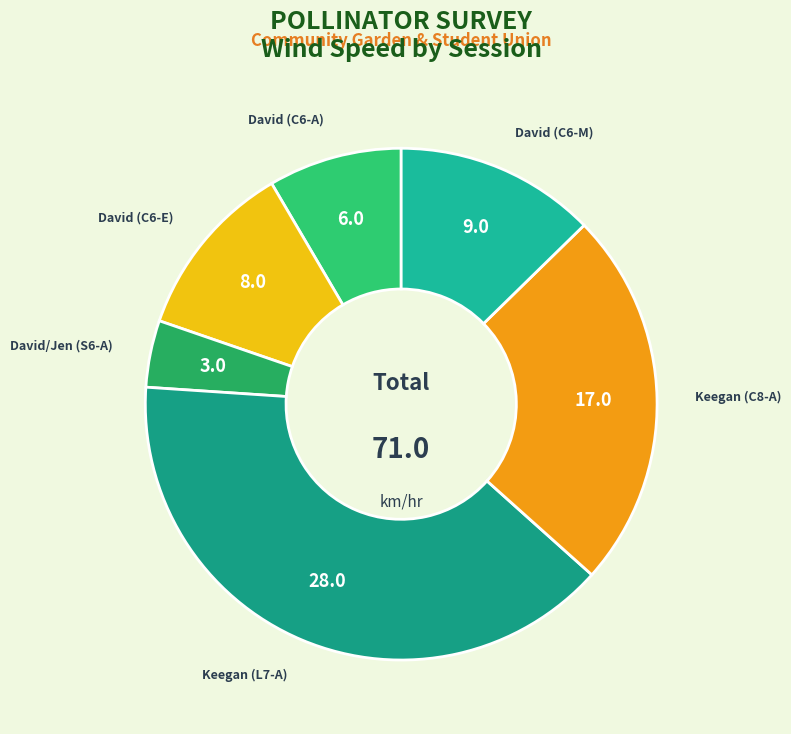

Which slice is the largest?

Keegan (L7-A)